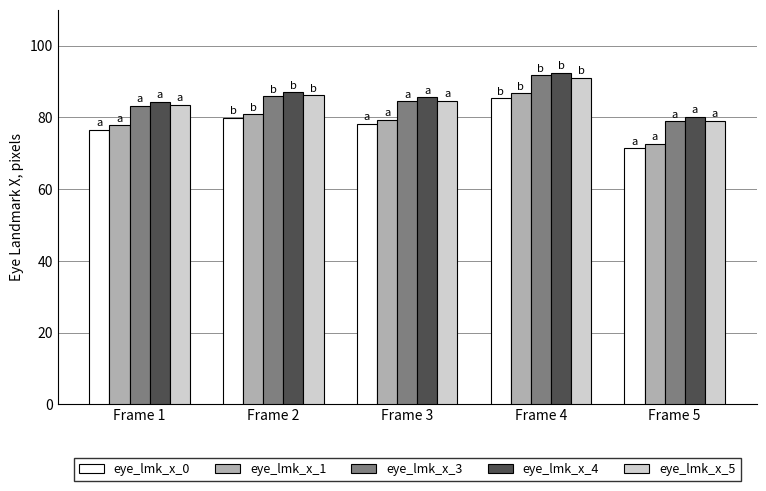

What is the sum of the eye_lmk_x_1 values at Frame 1 and Frame 2?

158.7